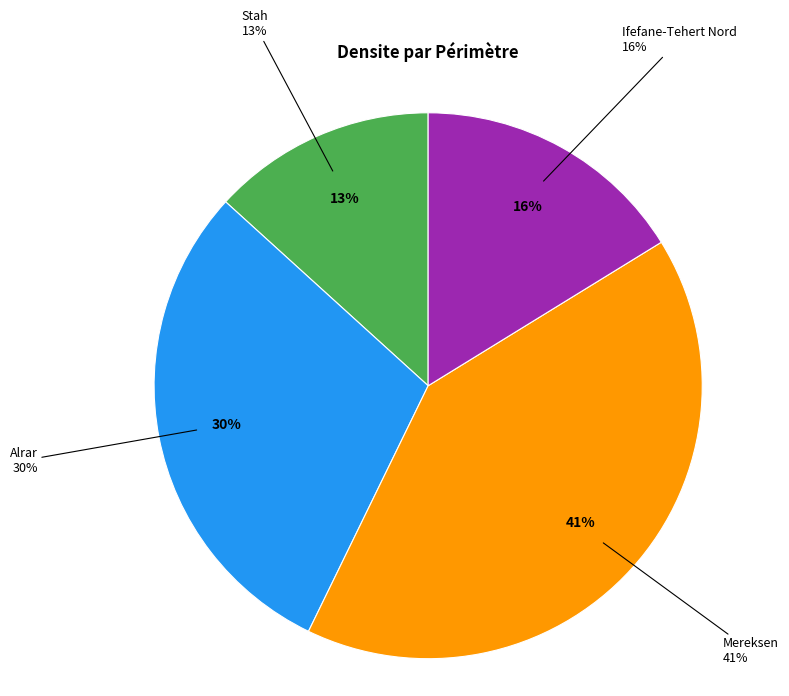

Which has a higher value, Stah or Alrar?

Alrar